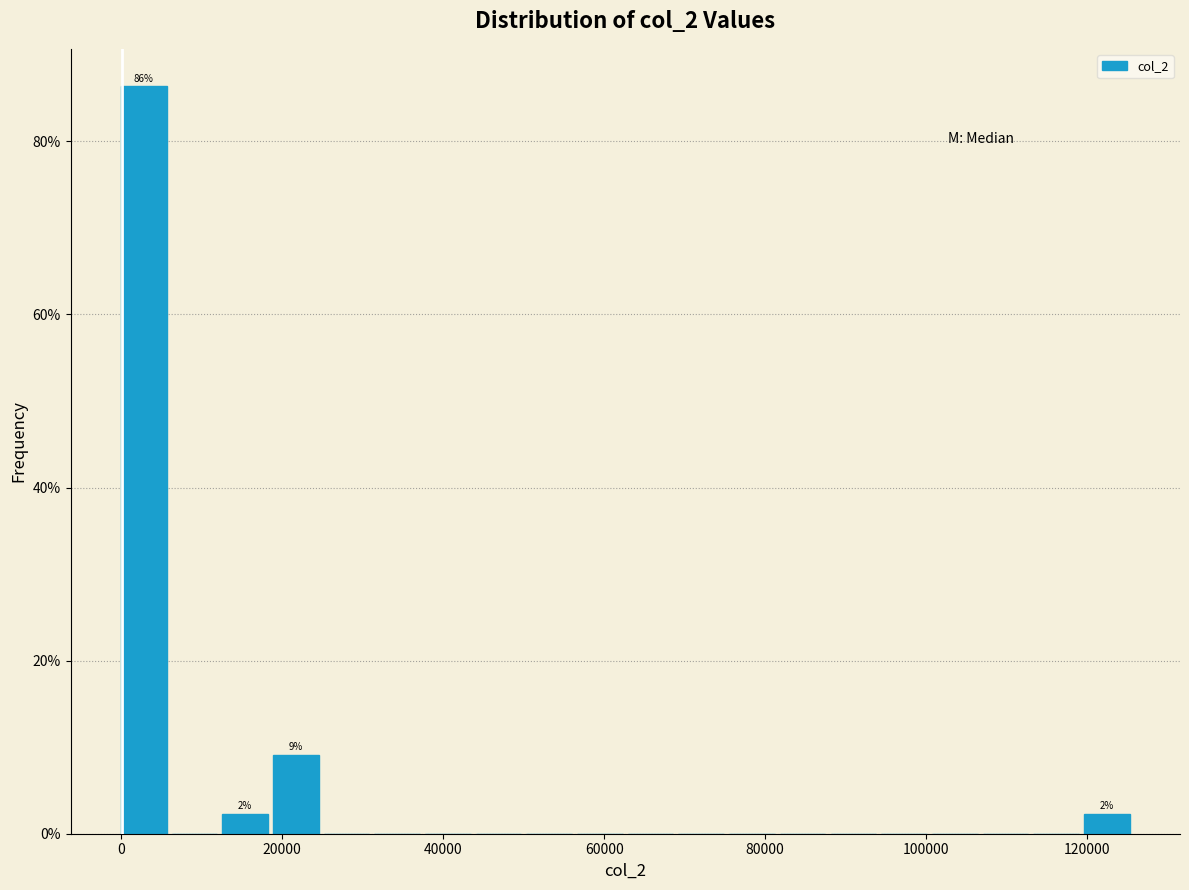

Read against the x-axis, roughly where is the centre of the tallest bar?

2000